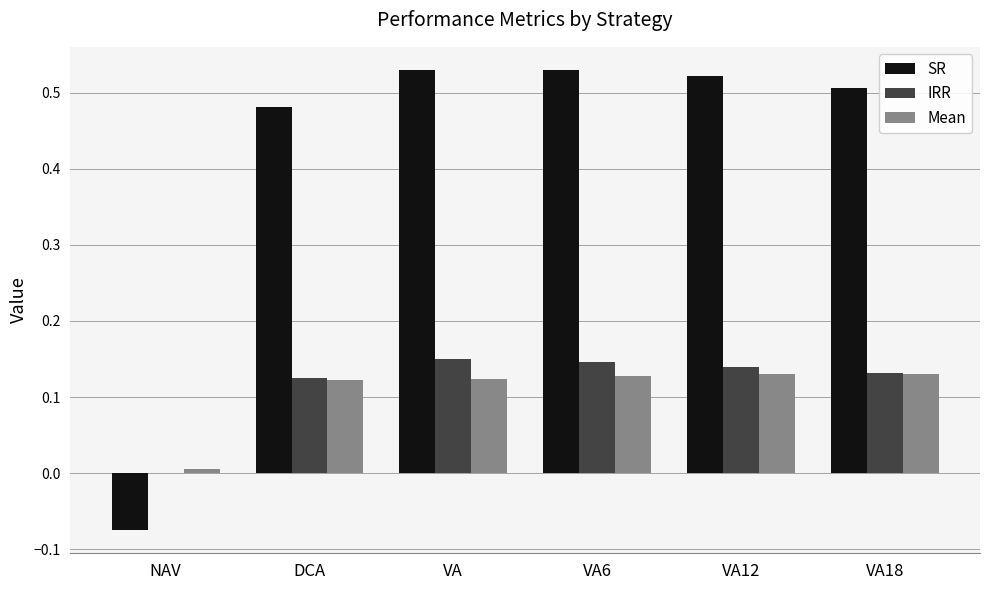

How many groups of bars are there?

6